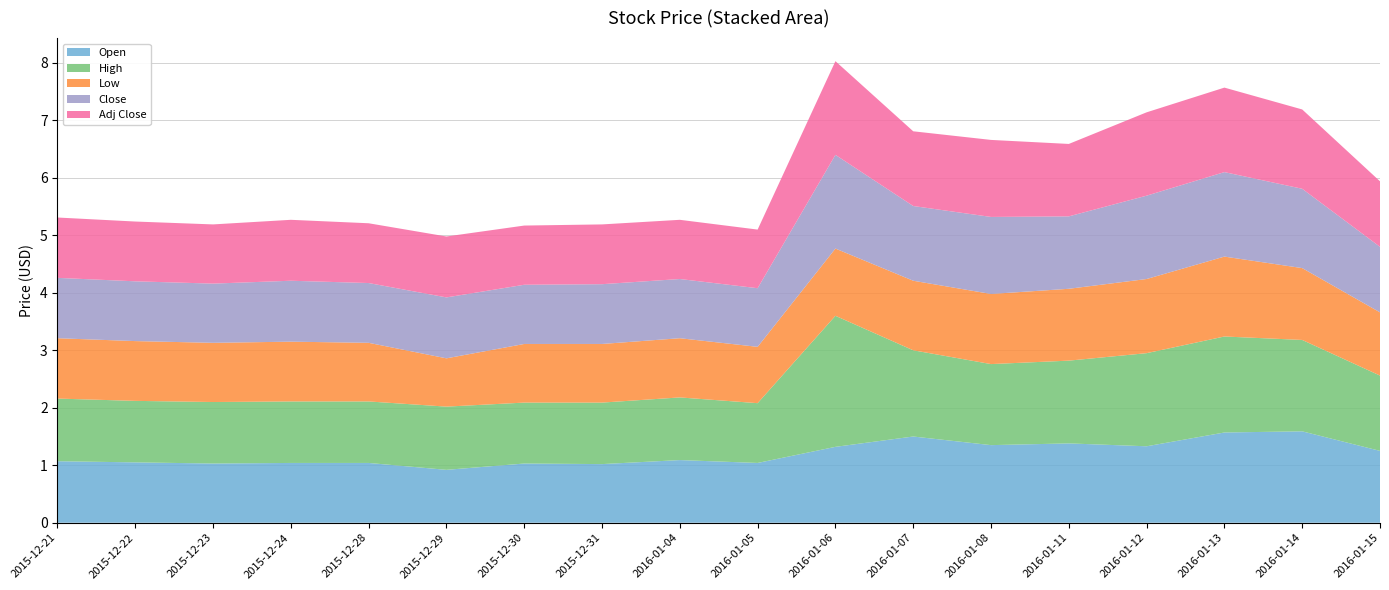

Reading right to left, list all the values displayed in this chart.

Open: 2016-01-15=1.2	2016-01-14=1.6	2016-01-13=1.6	2016-01-12=1.3	2016-01-11=1.4	2016-01-08=1.4	2016-01-07=1.5	2016-01-06=1.3	2016-01-05=1.0	2016-01-04=1.1	2015-12-31=1.0	2015-12-30=1.0	2015-12-29=0.9	2015-12-28=1.0	2015-12-24=1.0	2015-12-23=1.0	2015-12-22=1.1	2015-12-21=1.1
High: 2016-01-15=1.3	2016-01-14=1.6	2016-01-13=1.7	2016-01-12=1.6	2016-01-11=1.4	2016-01-08=1.4	2016-01-07=1.5	2016-01-06=2.3	2016-01-05=1.0	2016-01-04=1.1	2015-12-31=1.1	2015-12-30=1.1	2015-12-29=1.1	2015-12-28=1.1	2015-12-24=1.1	2015-12-23=1.1	2015-12-22=1.1	2015-12-21=1.1
Low: 2016-01-15=1.1	2016-01-14=1.2	2016-01-13=1.4	2016-01-12=1.3	2016-01-11=1.2	2016-01-08=1.2	2016-01-07=1.2	2016-01-06=1.2	2016-01-05=1.0	2016-01-04=1.0	2015-12-31=1.0	2015-12-30=1.0	2015-12-29=0.8	2015-12-28=1.0	2015-12-24=1.0	2015-12-23=1.0	2015-12-22=1.0	2015-12-21=1.1
Close: 2016-01-15=1.1	2016-01-14=1.4	2016-01-13=1.5	2016-01-12=1.4	2016-01-11=1.3	2016-01-08=1.3	2016-01-07=1.3	2016-01-06=1.6	2016-01-05=1.0	2016-01-04=1.0	2015-12-31=1.0	2015-12-30=1.0	2015-12-29=1.1	2015-12-28=1.0	2015-12-24=1.1	2015-12-23=1.0	2015-12-22=1.0	2015-12-21=1.1
Adj Close: 2016-01-15=1.1	2016-01-14=1.4	2016-01-13=1.5	2016-01-12=1.4	2016-01-11=1.3	2016-01-08=1.3	2016-01-07=1.3	2016-01-06=1.6	2016-01-05=1.0	2016-01-04=1.0	2015-12-31=1.0	2015-12-30=1.0	2015-12-29=1.1	2015-12-28=1.0	2015-12-24=1.1	2015-12-23=1.0	2015-12-22=1.0	2015-12-21=1.1